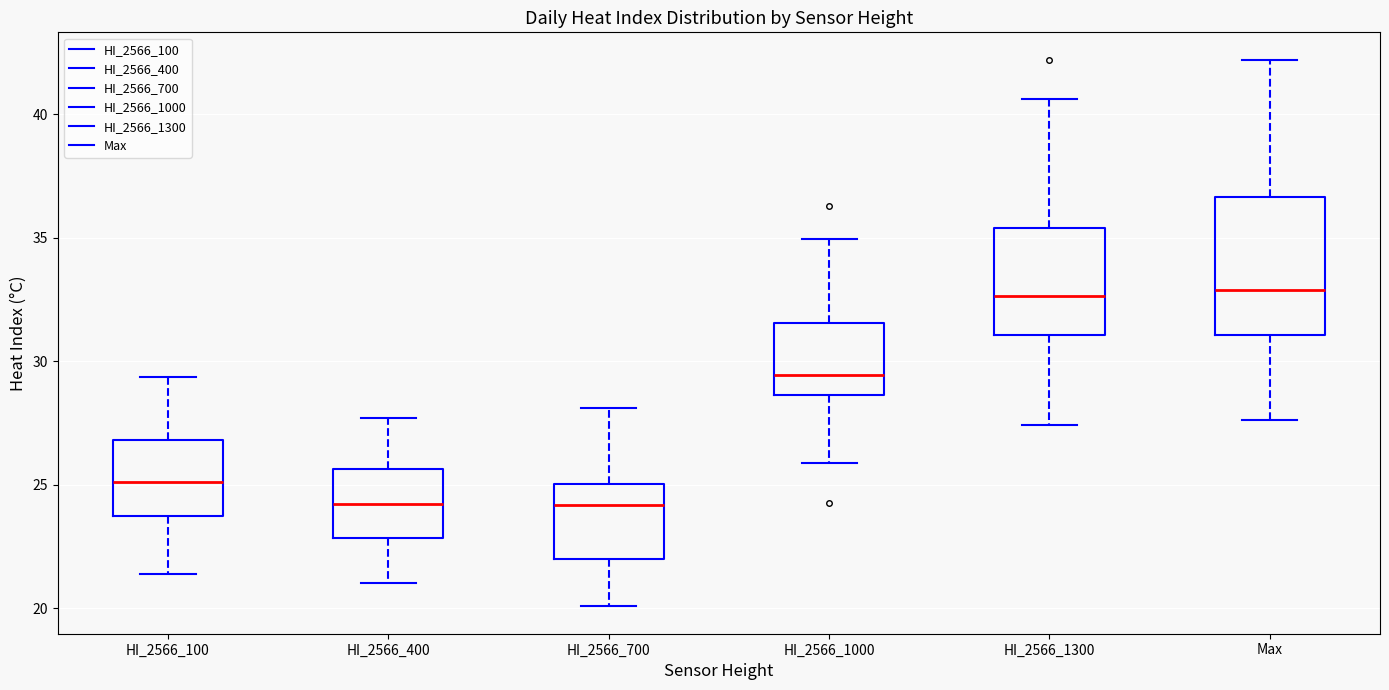

Where does the median line of the box for Max sit on the y-axis? The values are not printed on the chart, so give them approximately, as read against the axis.

33.0